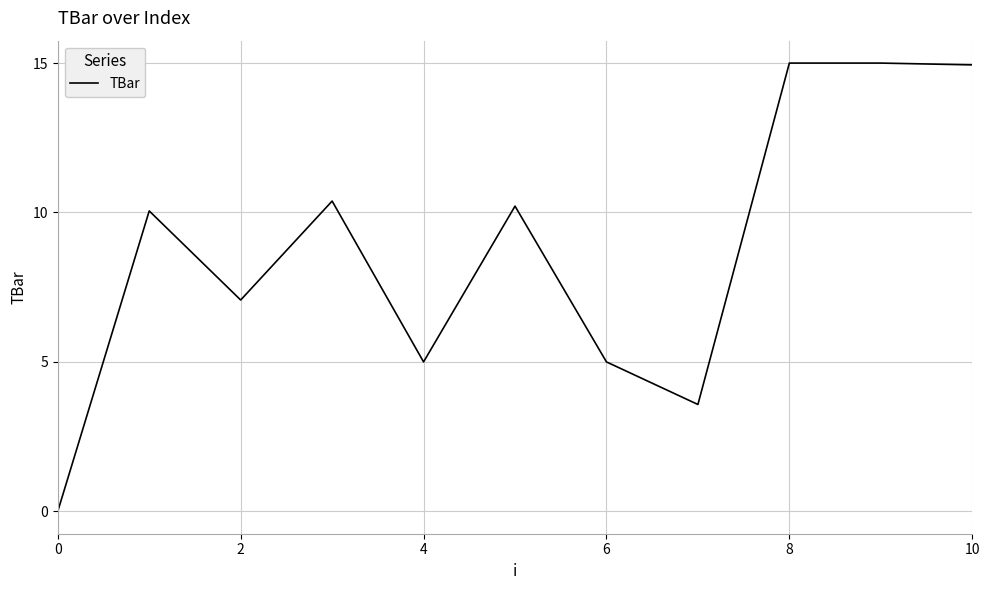

What is the difference between the maximum and minimum values?

15.0